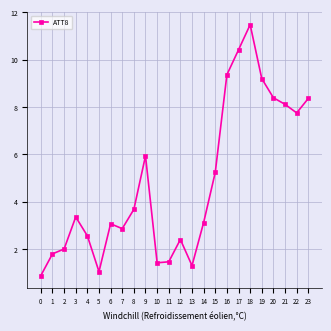

How many lines are shown in the chart?

1